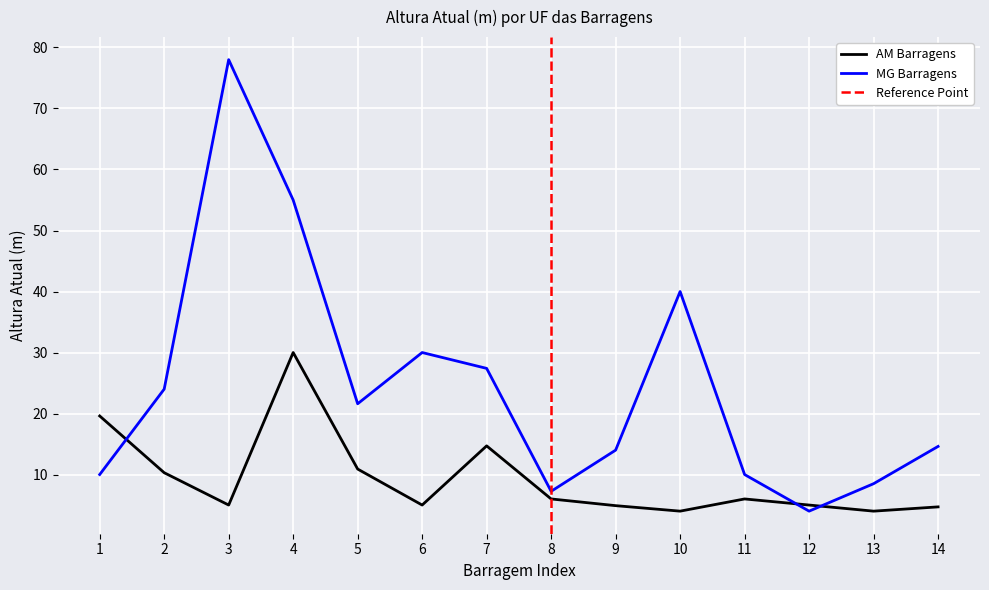

Is it true that AM Barragens equals 5.0 at 12?

True